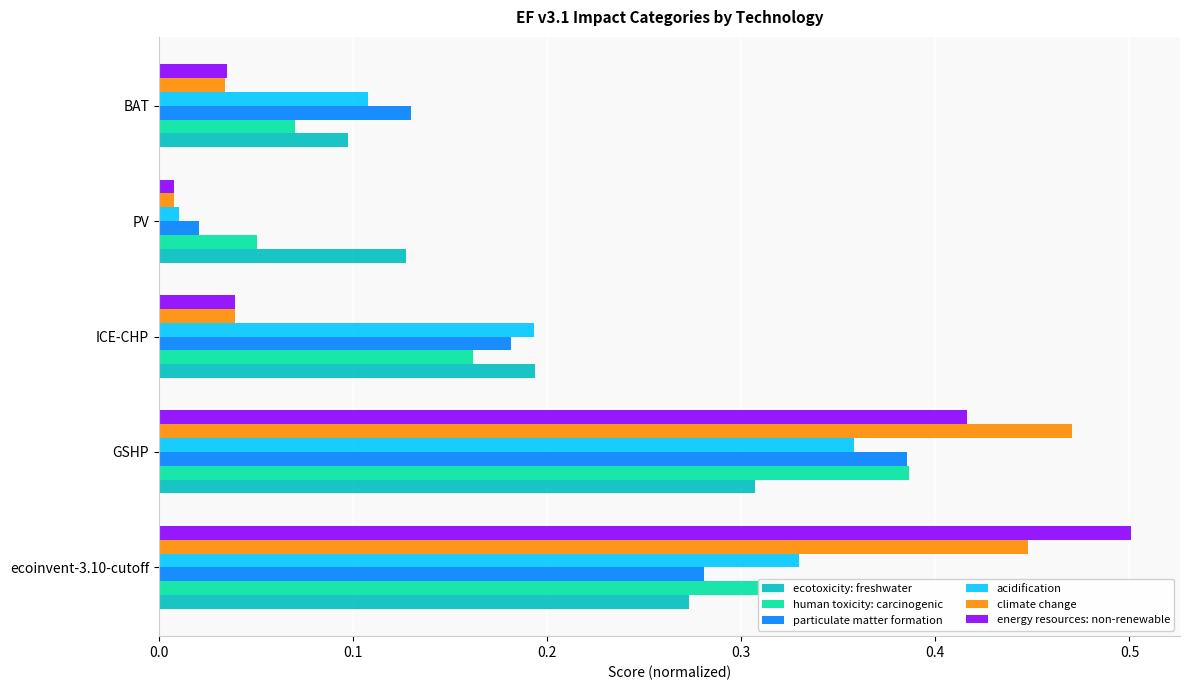

The value of ecotoxicity: freshwater at ICE-CHP is 0.3. True or false?

False